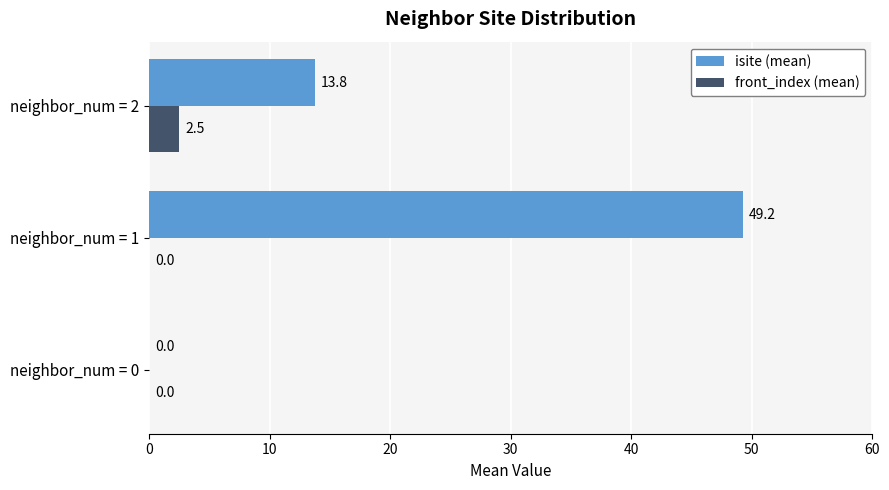

Which series has the largest total across all categories?

isite (mean)